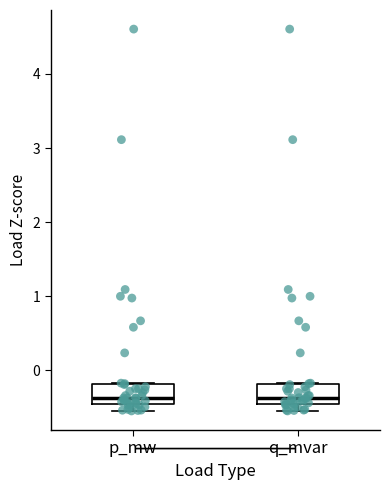

Reading left to right, transcribe this box plot: for each box, give where its median line is, the range the box spans, and where its two whiskers end, as read against the y-axis. The values are not printed on the chart, so give them approximately, as read against the axis.

p_mw: median -0.4, box -0.5 to -0.2, whiskers -0.5 (just below the box's lower edge) to -0.2
q_mvar: median -0.4, box -0.5 to -0.2, whiskers -0.5 (just below the box's lower edge) to -0.2